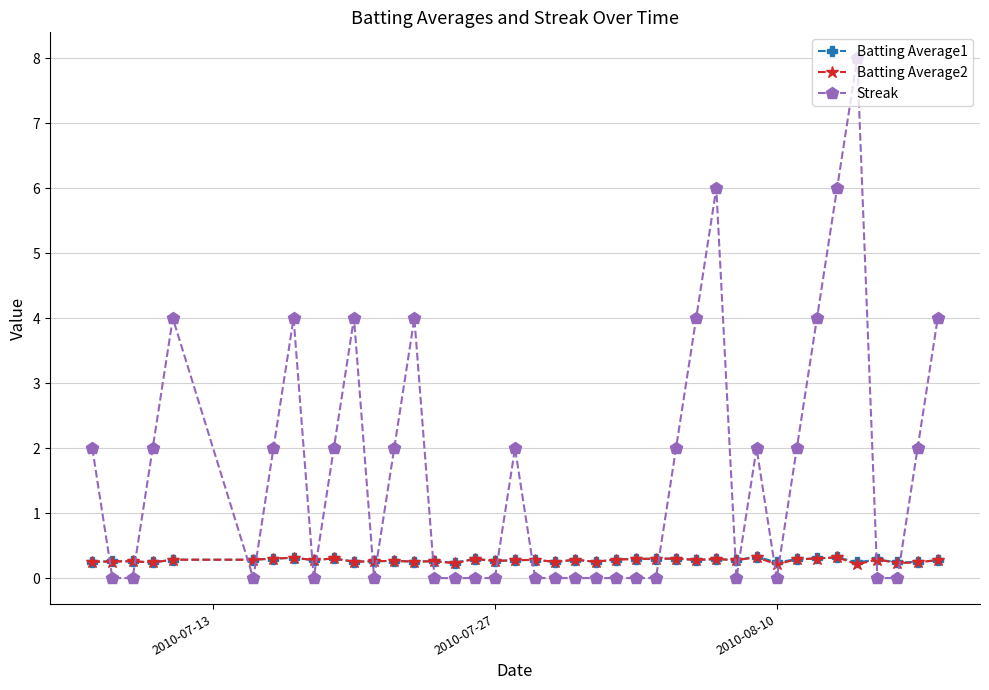

Which series ends up on top after the final intersection of Batting Average1 and Streak?

Streak